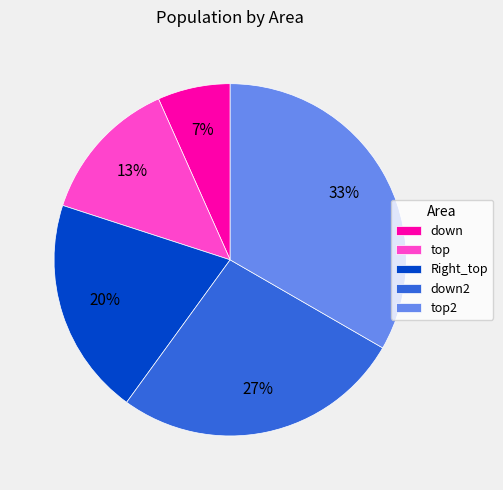

To the nearest percent, what is the difference between the Right_top and down slice percentages?

13%